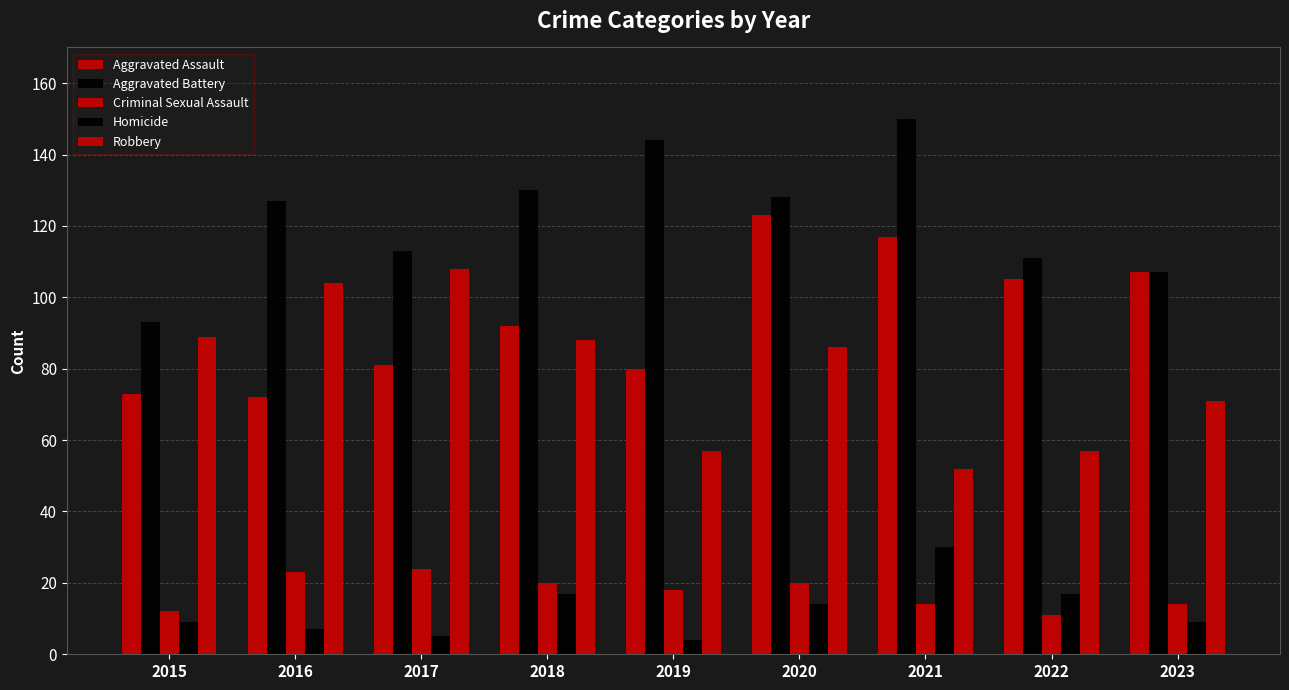

What is the approximate value of Aggravated Battery at 2017, to the nearest 10?

110